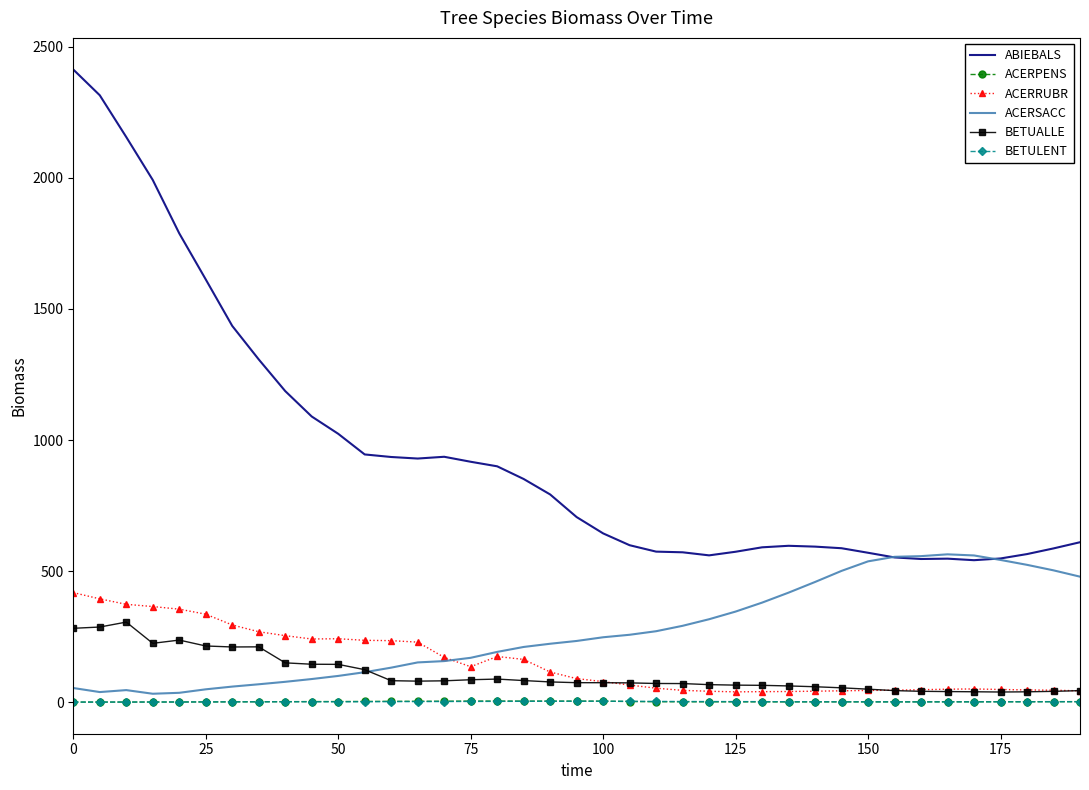

True or false: ACERSACC and BETULENT cross at least once.

False